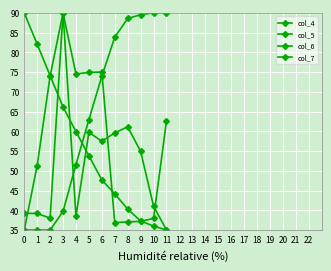

List the labels in order of col_7 value, smallest first.

0, 7, 8, 9, 10, 1, 11, 2, 4, 5, 6, 3